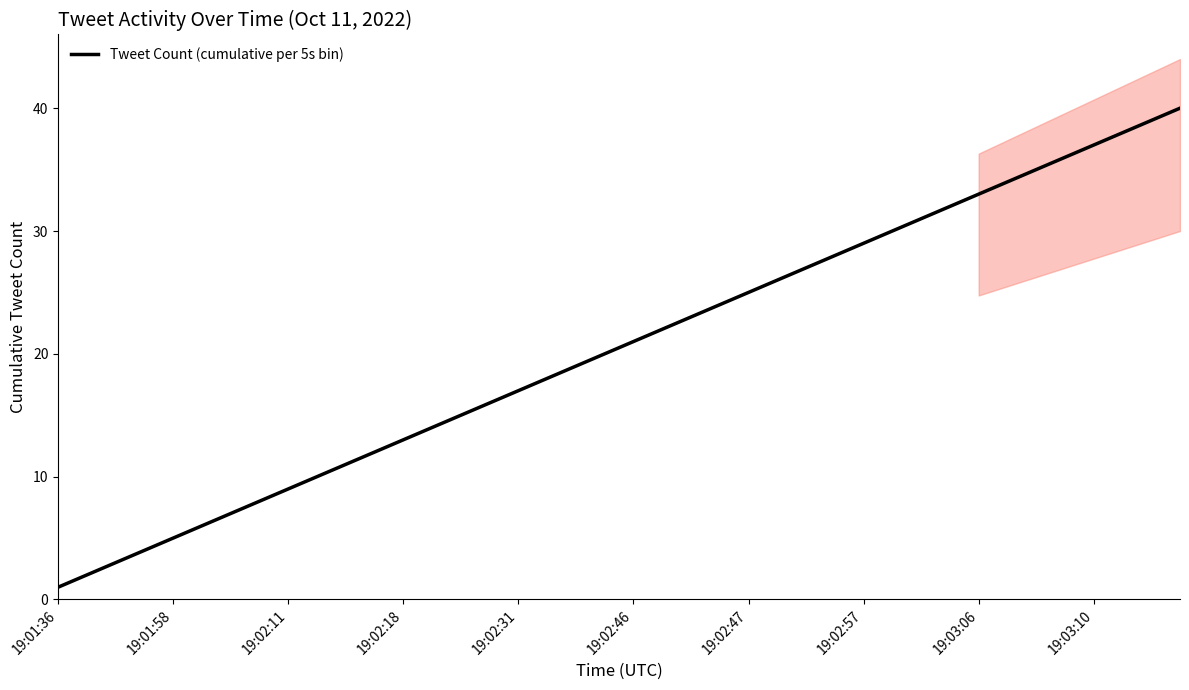

True or false: the data has more than 0 interior local peaks.

False